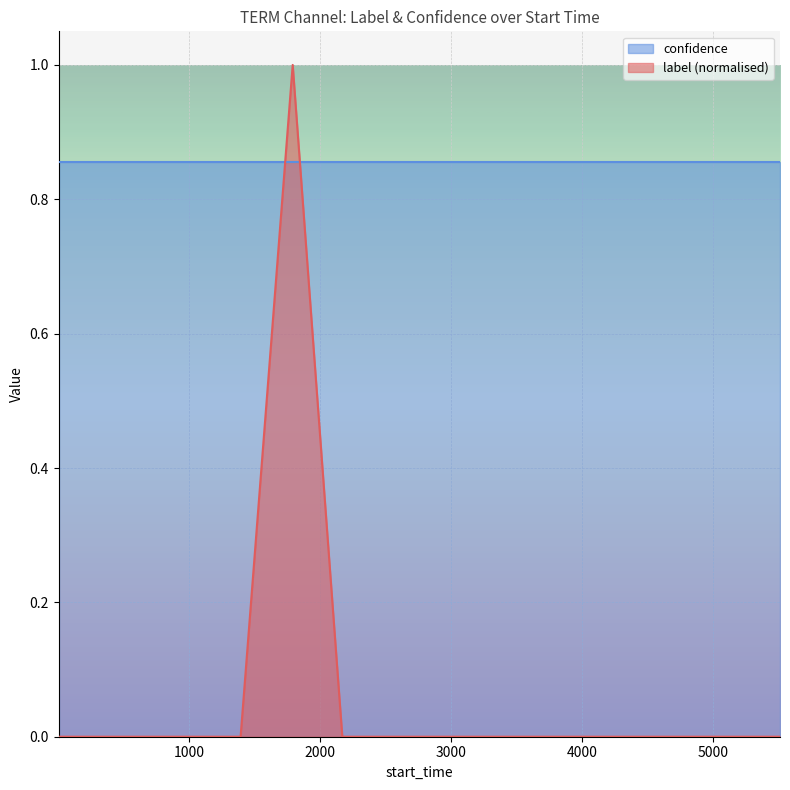

Does the chart display data point markers on the line(s)?

No